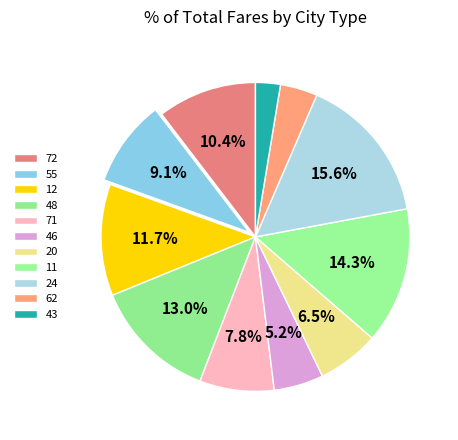

How many segments does this pie chart have?

11